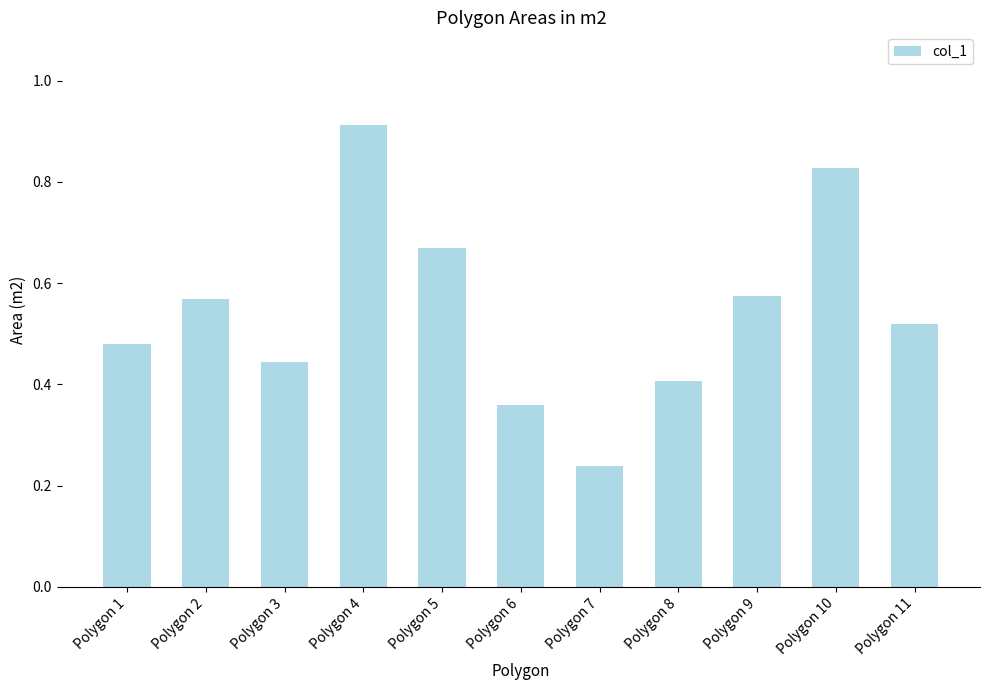

What is the difference between the values at Polygon 6 and Polygon 5?

0.3